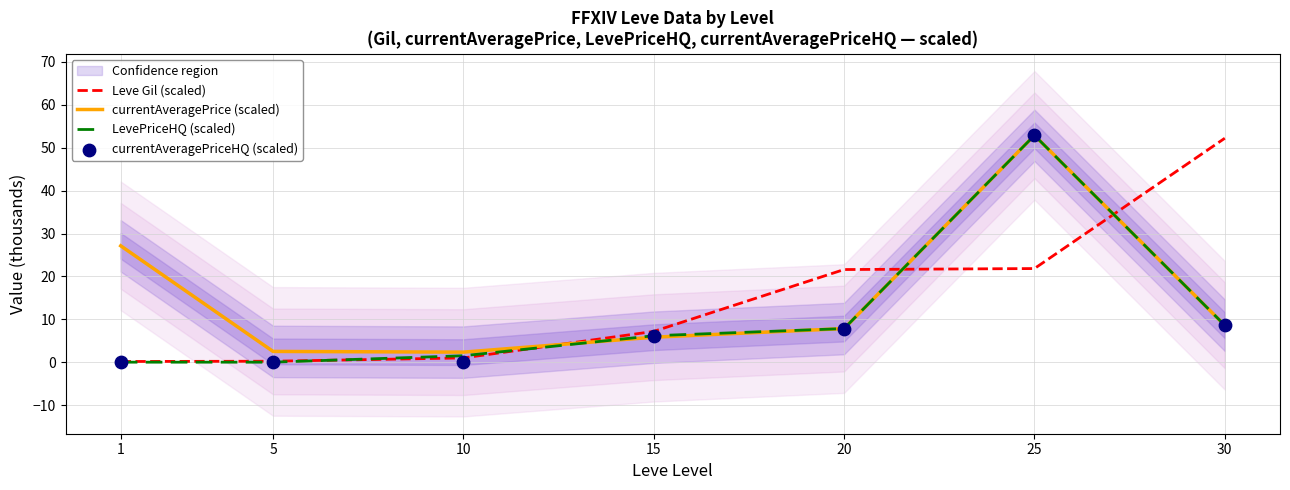

What is the total value across all series at 20?

45.1